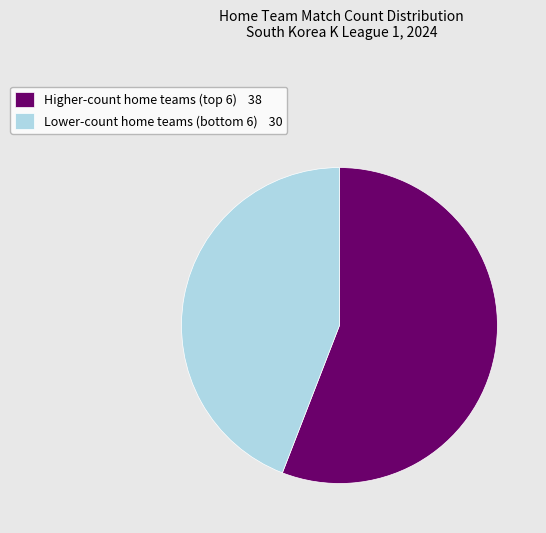

Which slice is the smallest?

Lower-count home teams (bottom 6) 30